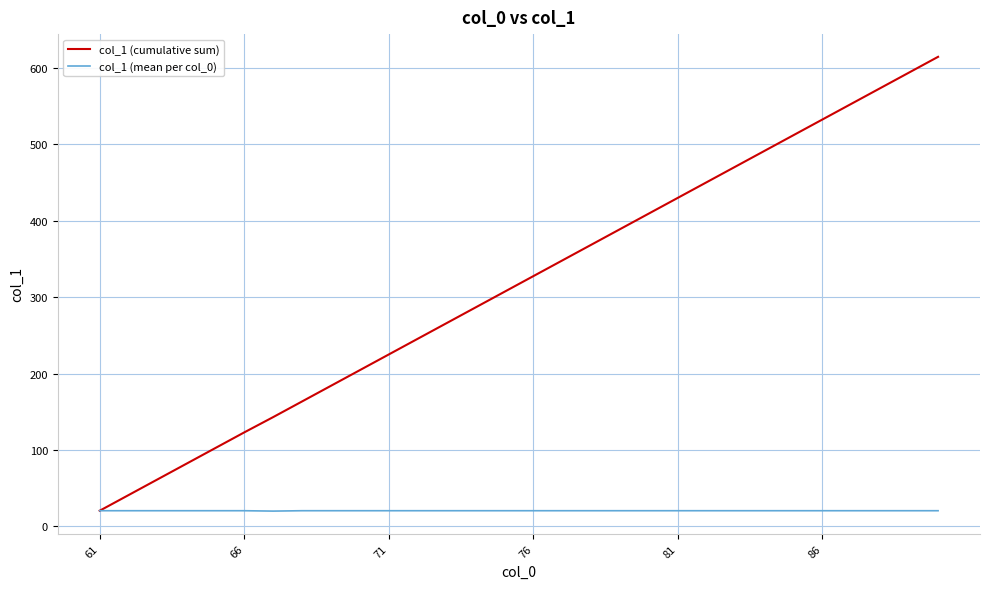

Which series has the largest range (max minus min)?

col_1 (cumulative sum)